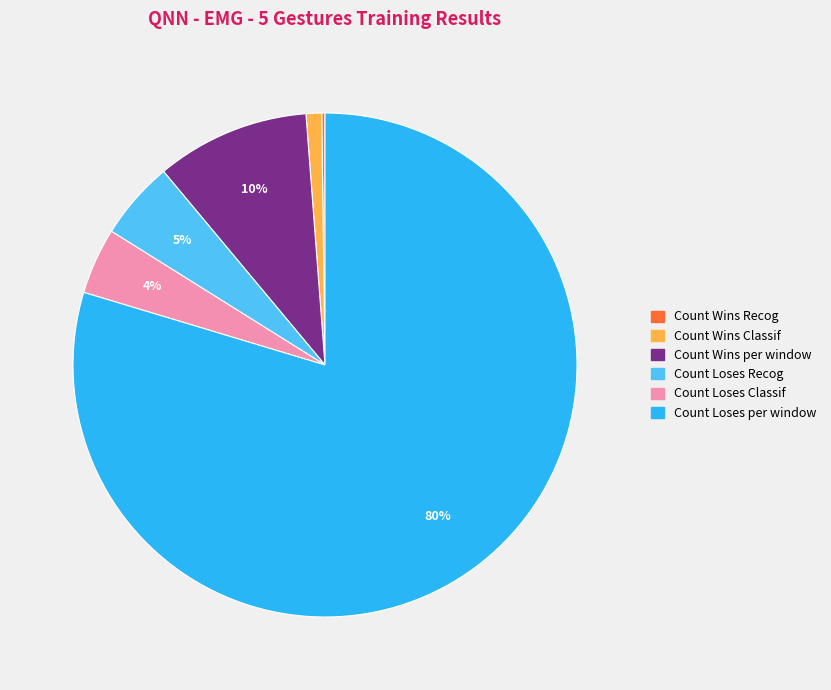

Is it true that Count Loses Recog is 1% of the pie?

False